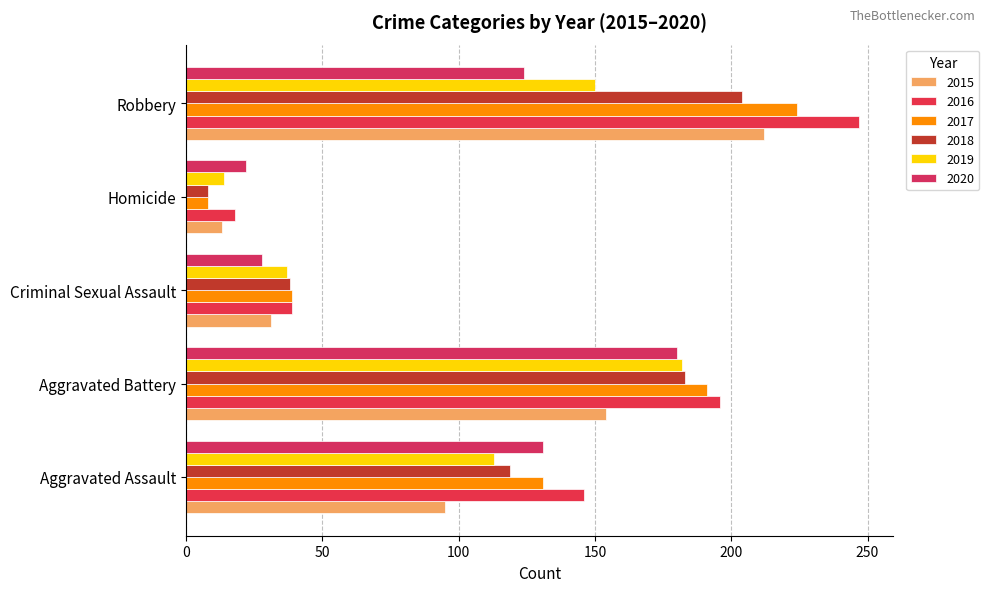

Reading left to right, list all the values displayed in this chart.

2015: Aggravated Assault=95	Aggravated Battery=154	Criminal Sexual Assault=31	Homicide=13	Robbery=212
2016: Aggravated Assault=146	Aggravated Battery=196	Criminal Sexual Assault=39	Homicide=18	Robbery=247
2017: Aggravated Assault=131	Aggravated Battery=191	Criminal Sexual Assault=39	Homicide=8	Robbery=224
2018: Aggravated Assault=119	Aggravated Battery=183	Criminal Sexual Assault=38	Homicide=8	Robbery=204
2019: Aggravated Assault=113	Aggravated Battery=182	Criminal Sexual Assault=37	Homicide=14	Robbery=150
2020: Aggravated Assault=131	Aggravated Battery=180	Criminal Sexual Assault=28	Homicide=22	Robbery=124